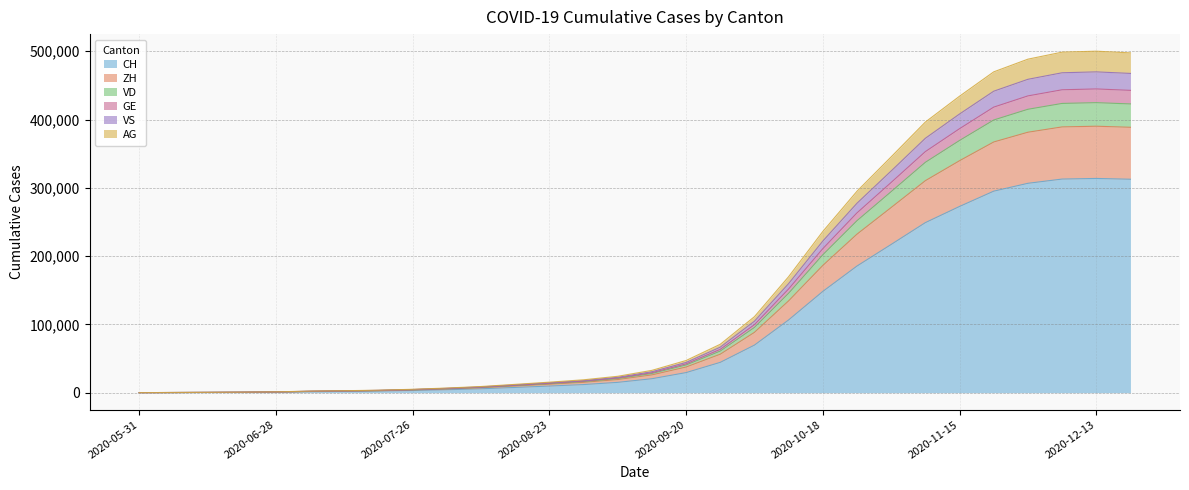

The VD series shows 13648 at 2020-08-09. True or false?

False